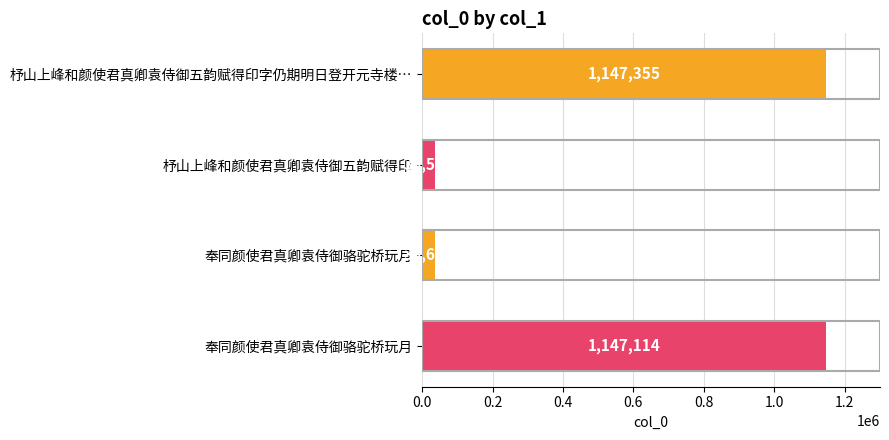

What is the difference between the maximum and minimum values?

1110781